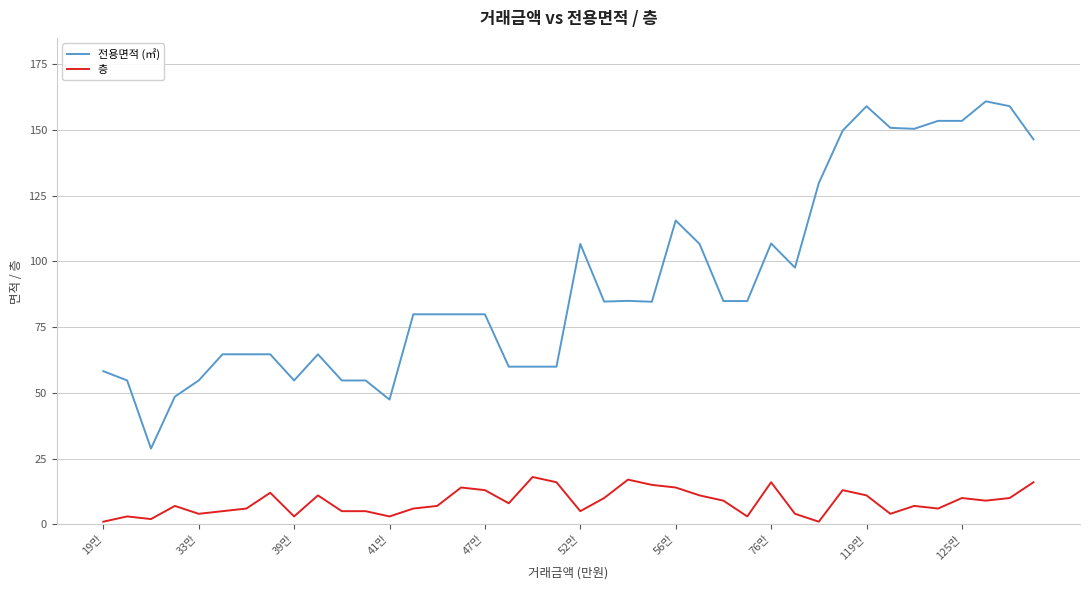

True or false: 전용면적 (㎡) and 층 cross at least once.

False